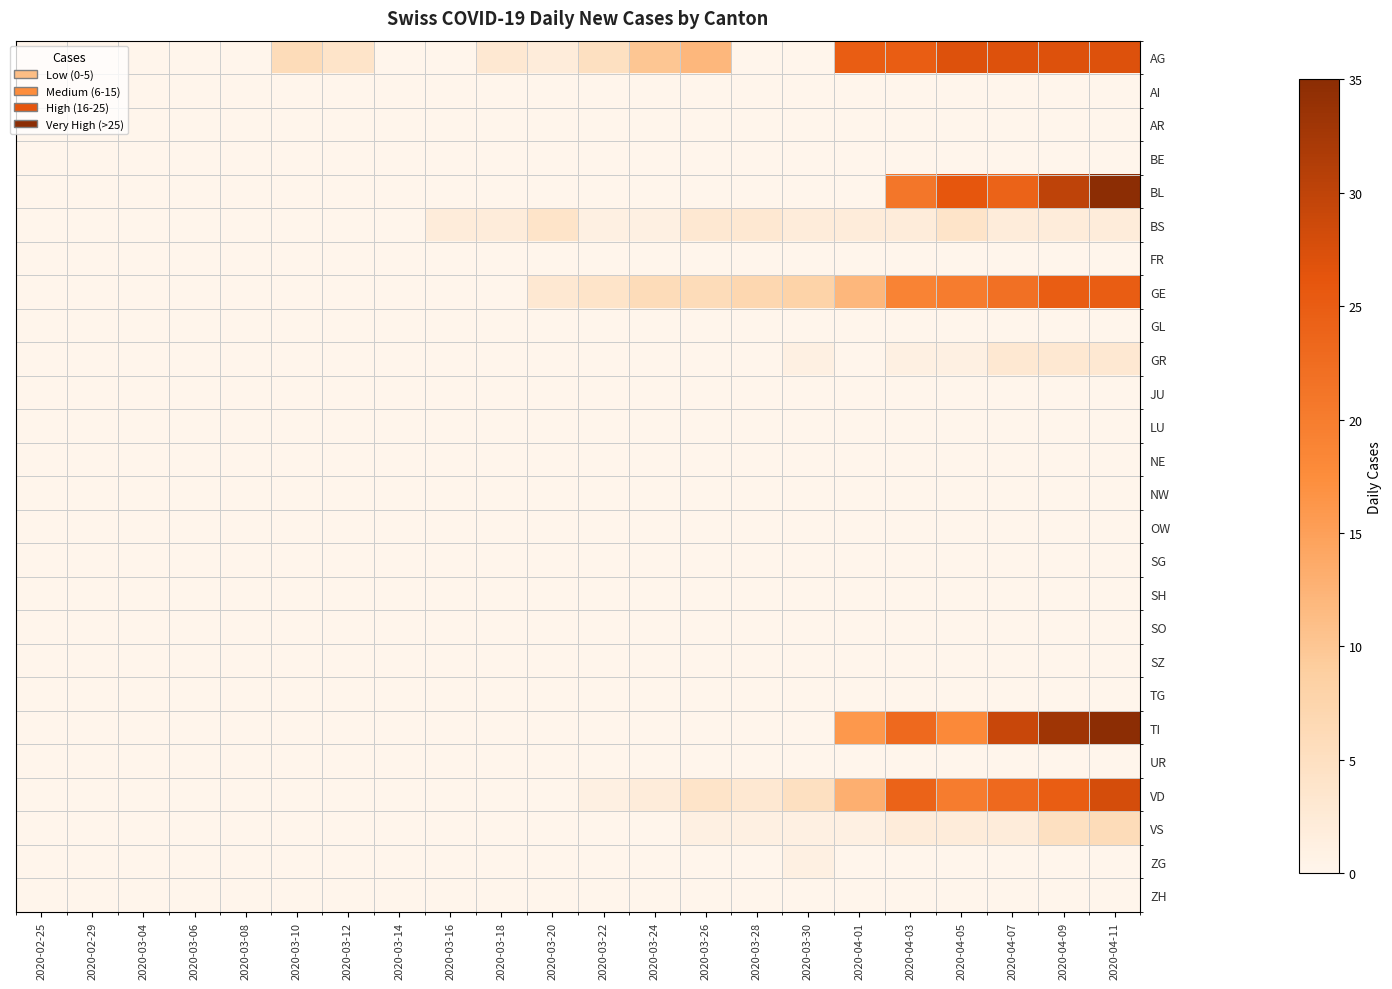

Which label corresponds to the smallest value in the chart?

2020-02-25